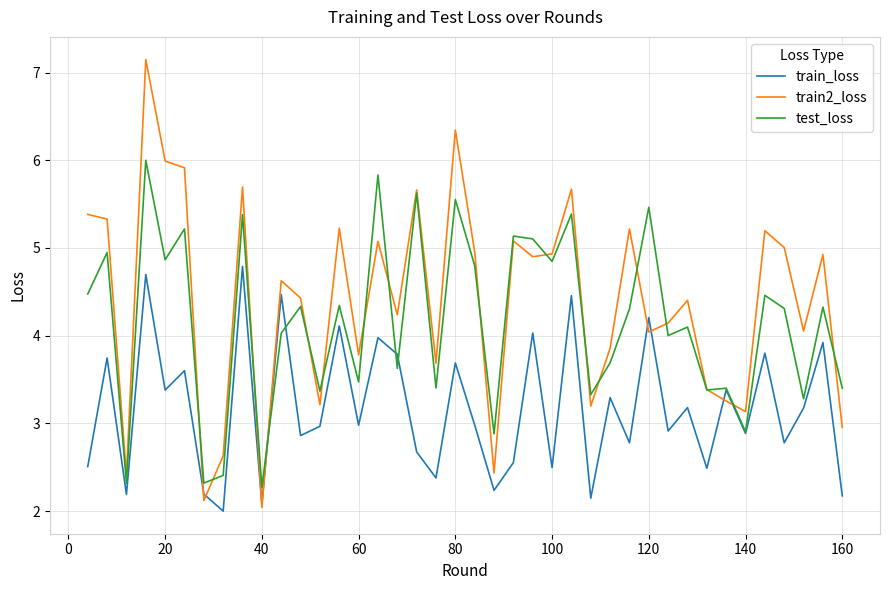

What is the minimum value for train_loss?

2.0